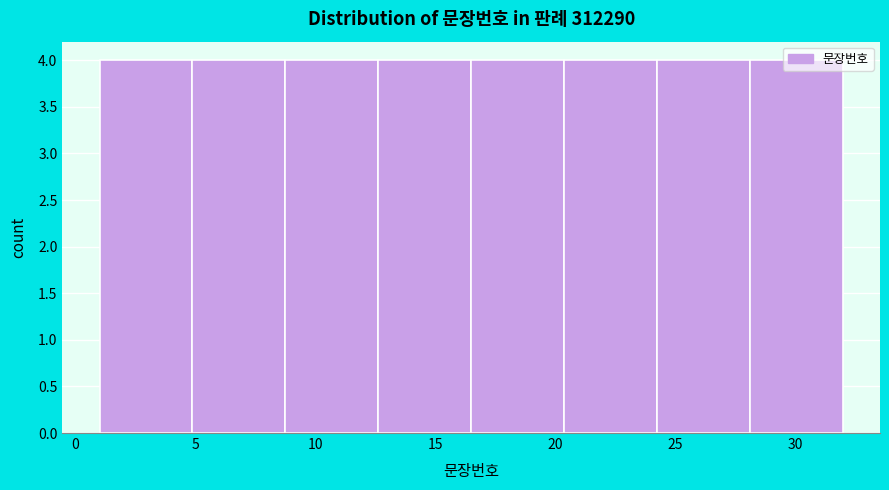

Reading left to right, transcribe this chart: for each bar, give the range it covers on the x-axis and its height. Neither the bar edges nor the heights are printed on the chart, so give them approximately, as read against the axes.

1.0 to 5.0: 4
5.0 to 9.0: 4
9.0 to 12.5: 4
12.5 to 16.5: 4
16.5 to 20.5: 4
20.5 to 24.5: 4
24.5 to 28.0: 4
28.0 to 32.0: 4